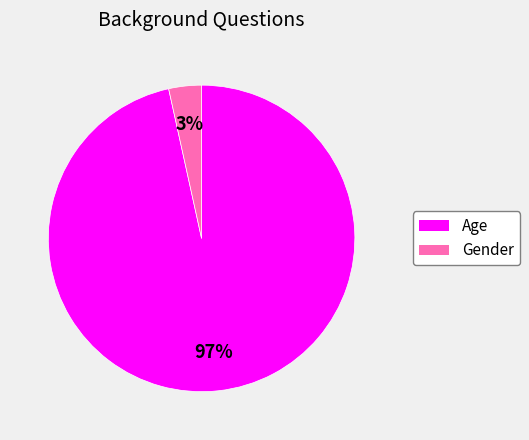

To the nearest percent, what portion does Age represent?

97%